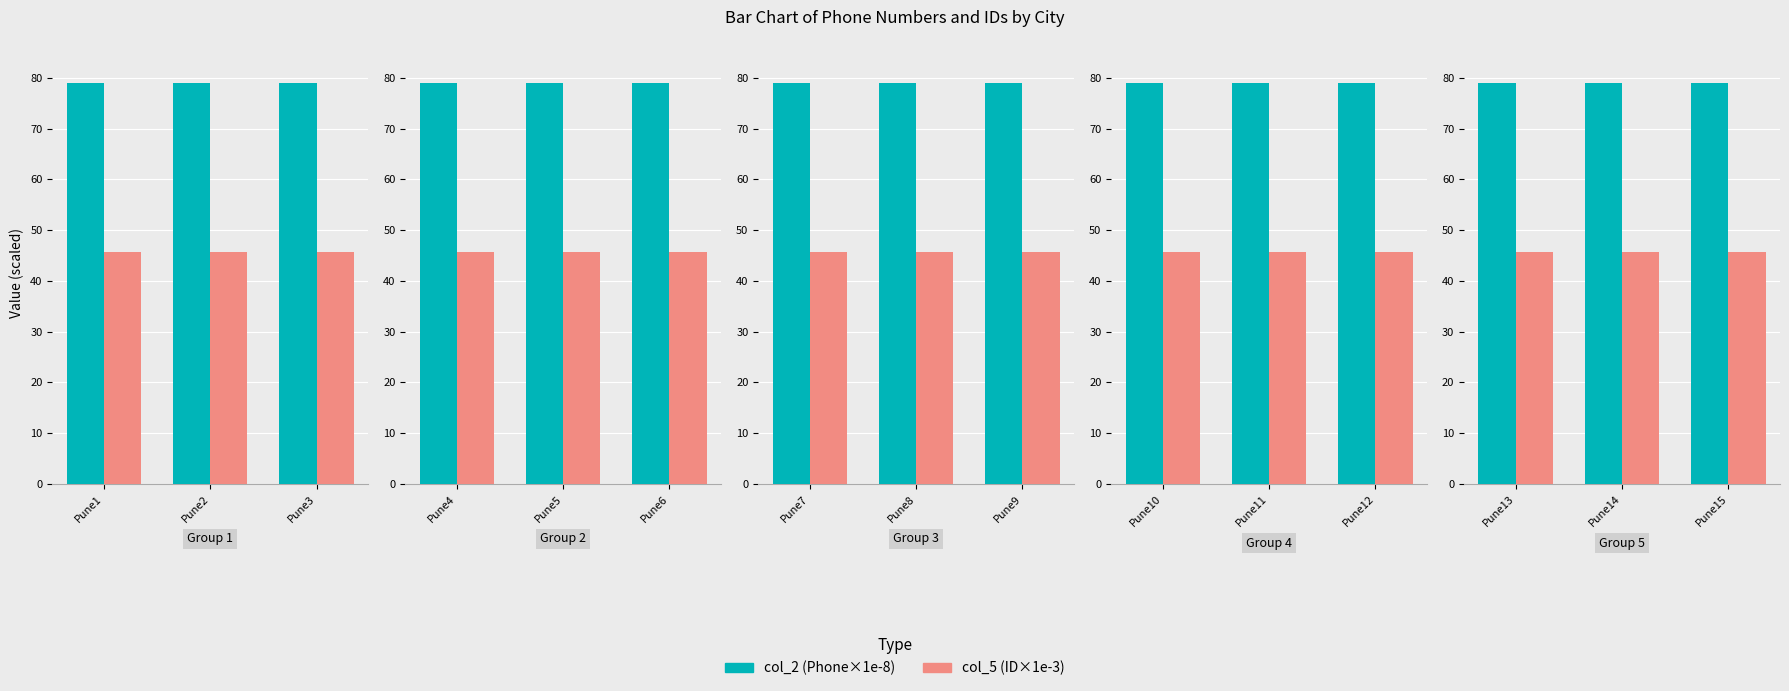

Rank the series at Pune15 from highest to lowest value.

col_2, col_5